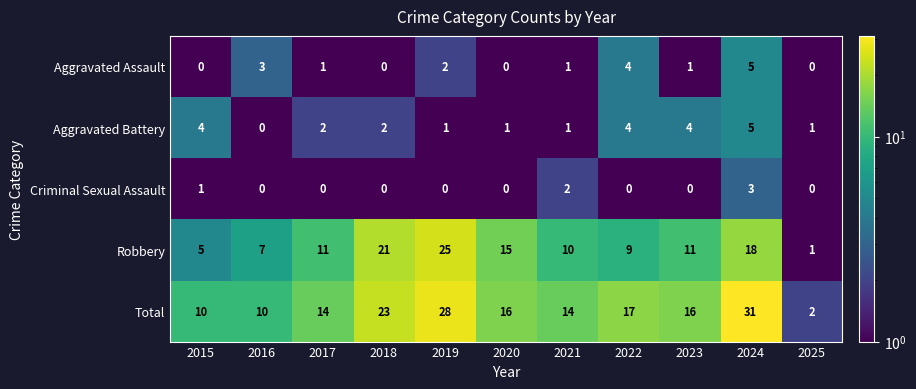

How many Criminal Sexual Assault values are between 0 and 1?

9